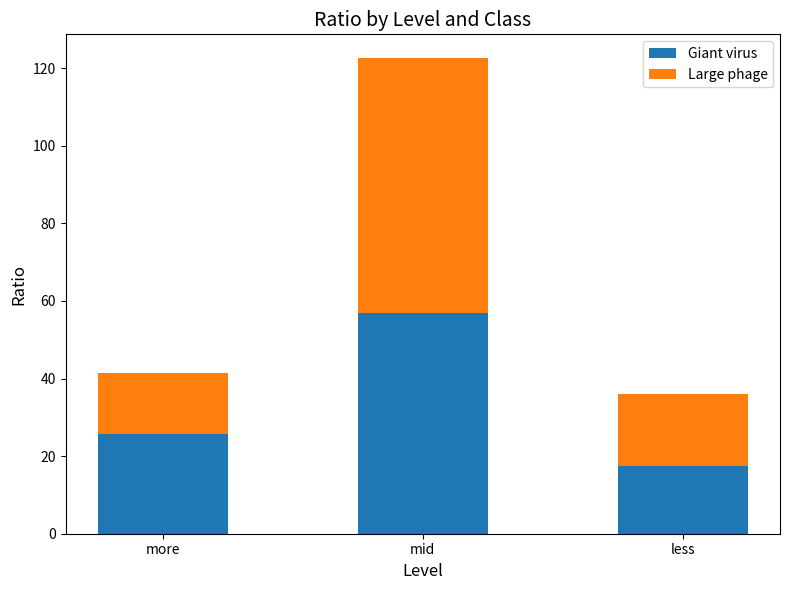

At which category is the sum across all series the highest?

mid